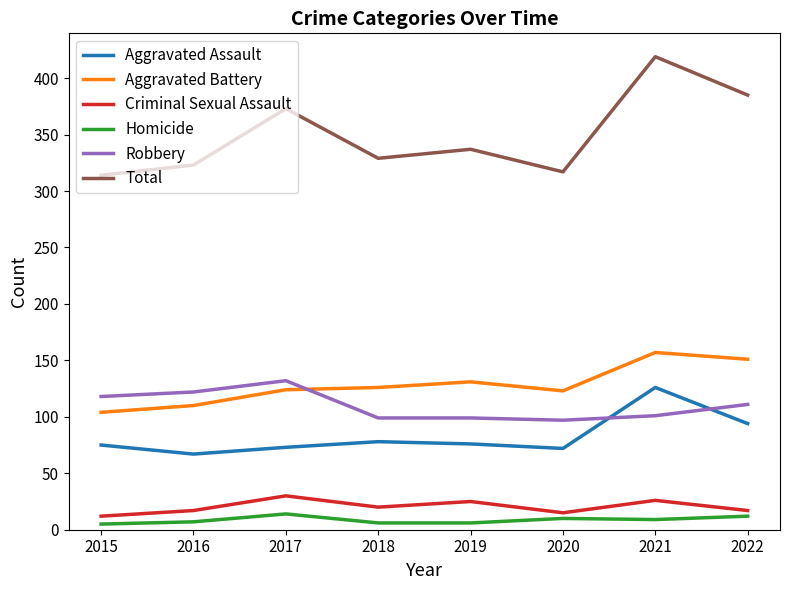

Which series has the largest range (max minus min)?

Total